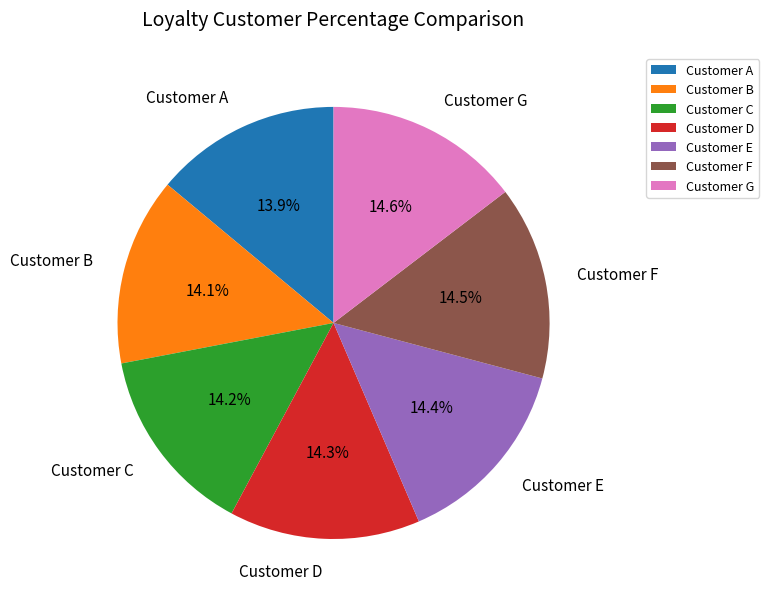

Approximately how many times larger is the value at Customer D compared to Customer G?

1.0